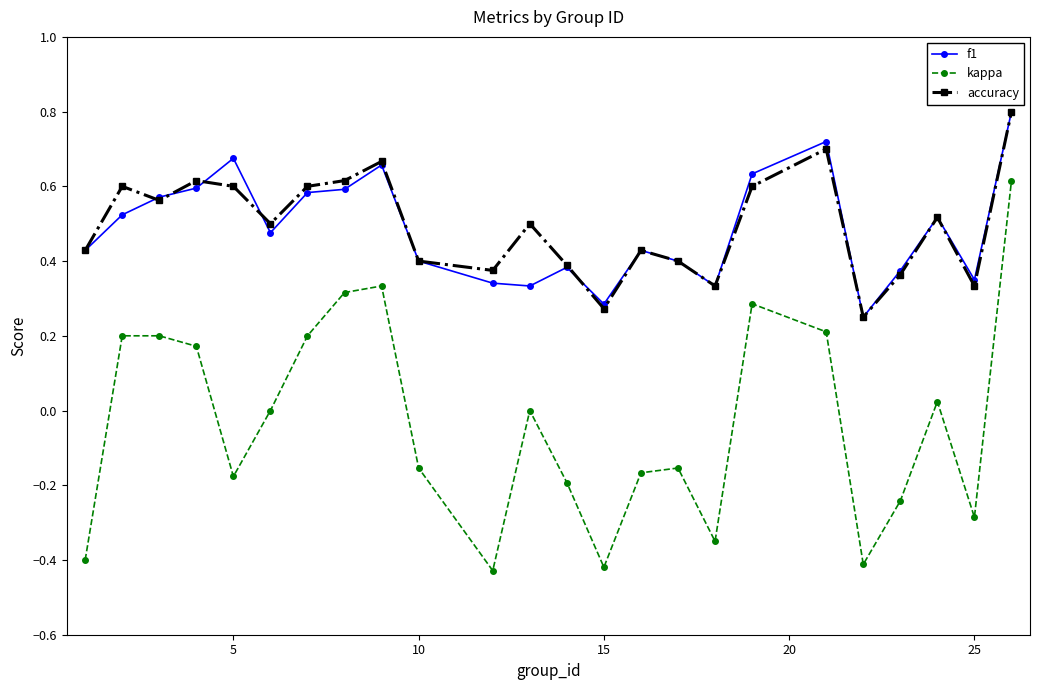

At how many categories does at least one series exceed 0?

24